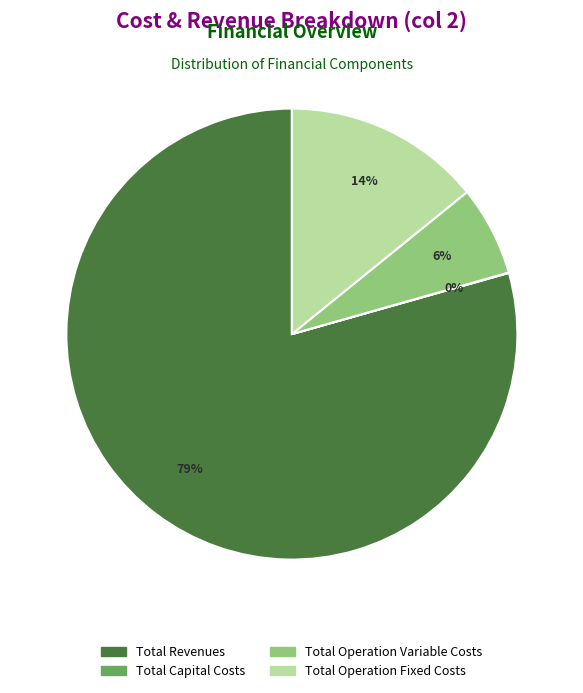

To the nearest percent, what percentage of the pie is Total Operation Fixed Costs?

14%